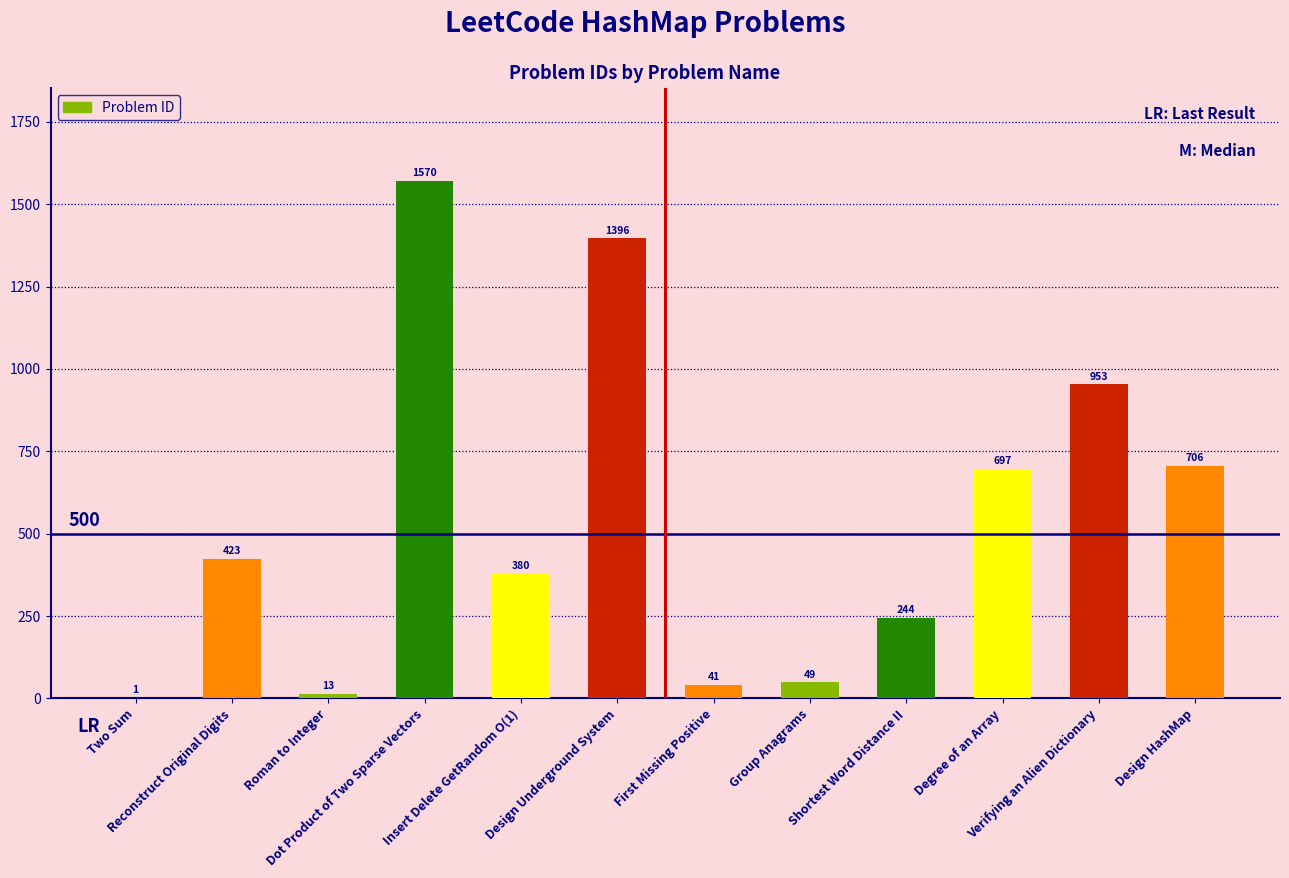

Is it true that the value at Two Sum is 1?

True